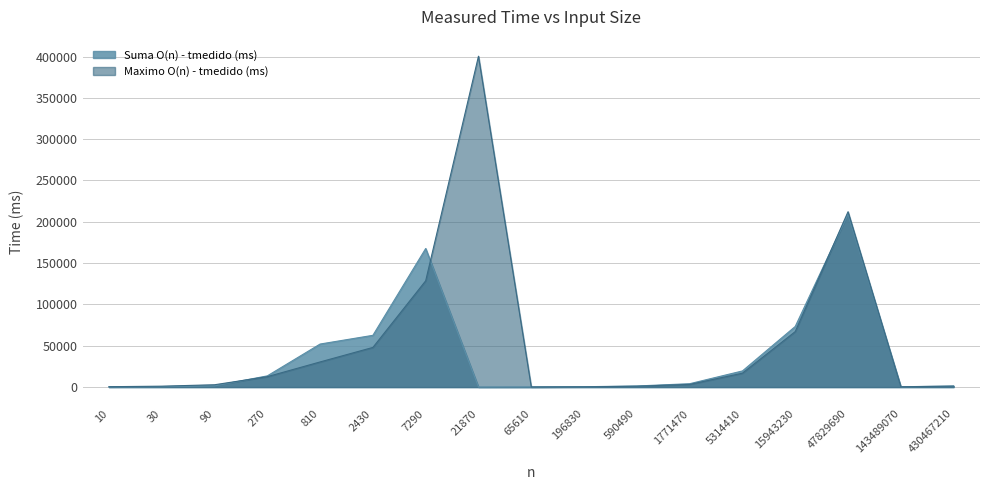

Reading right to left, extract all data points from this chart.

Suma O(n) - tmedido (ms): 1271	421	209260	73353	19535	4082	1331	438	150	61	167701	62635	52077	13560	1466	538	254
Maximo O(n) - tmedido (ms): 1136	375	212200	67127	16805	3213	1022	329	140	400358	128616	47986	30427	12581	2811	1100	466